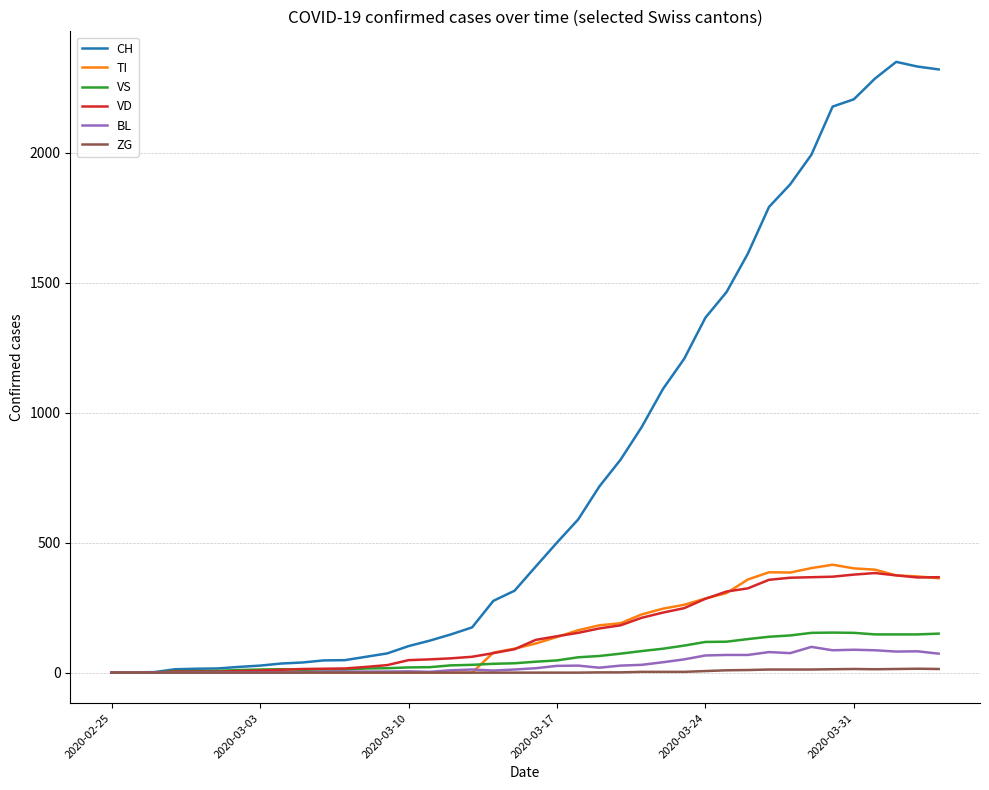

What are all the series names shown in the legend?

CH, TI, VS, VD, BL, ZG